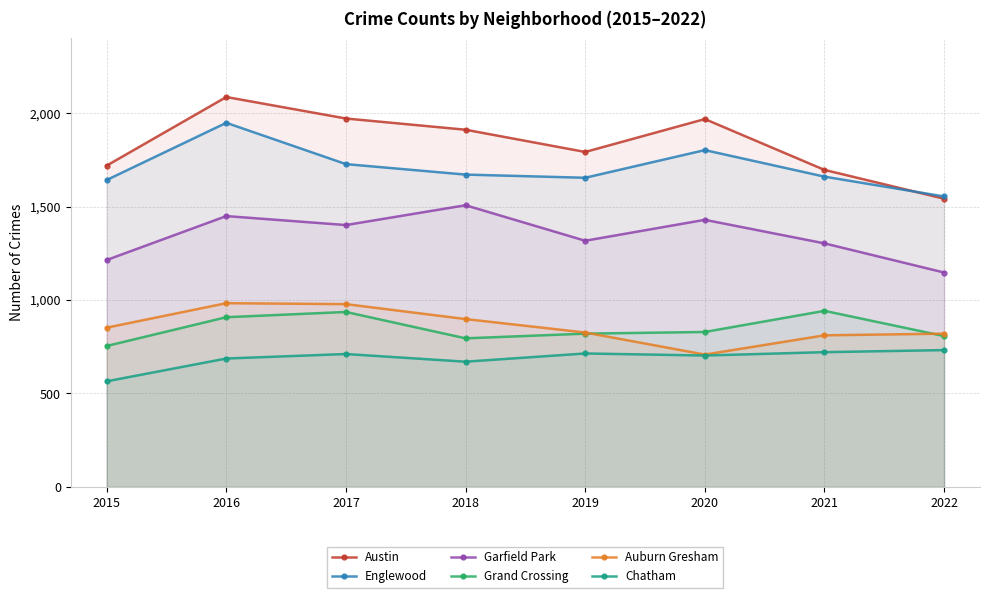

What is the value of the Austin point at the 6th from the left?

1968